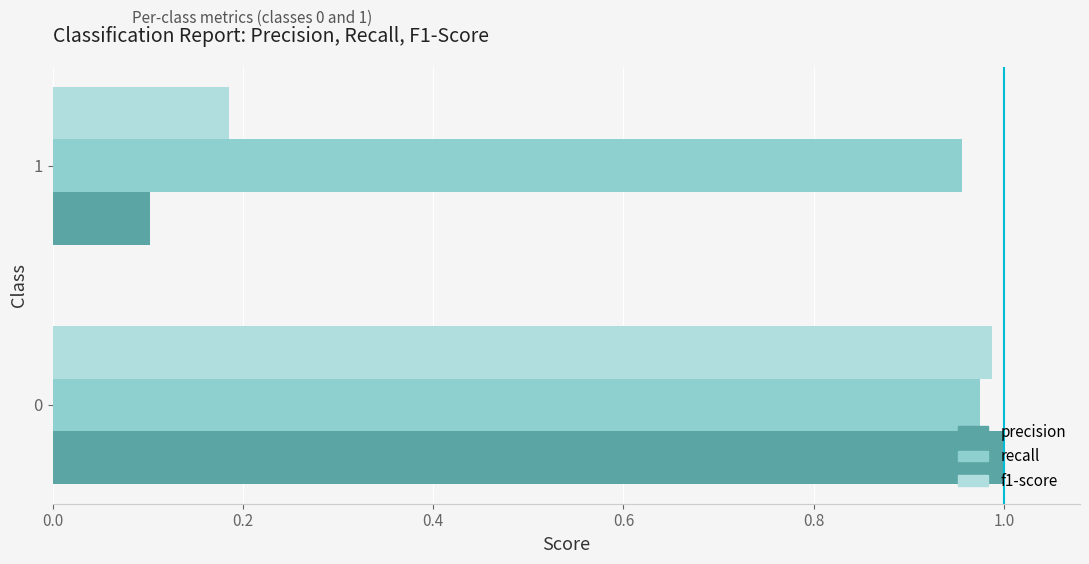

Rank the series at 1 from lowest to highest value.

precision, f1-score, recall